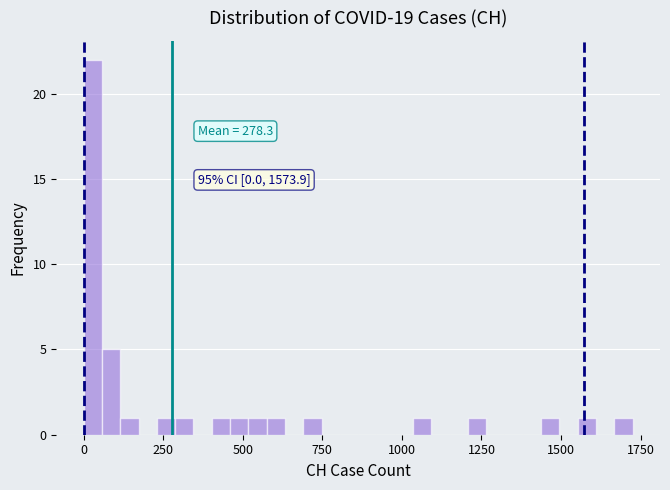

Read against the x-axis, roughly where is the centre of the tallest bar?

50